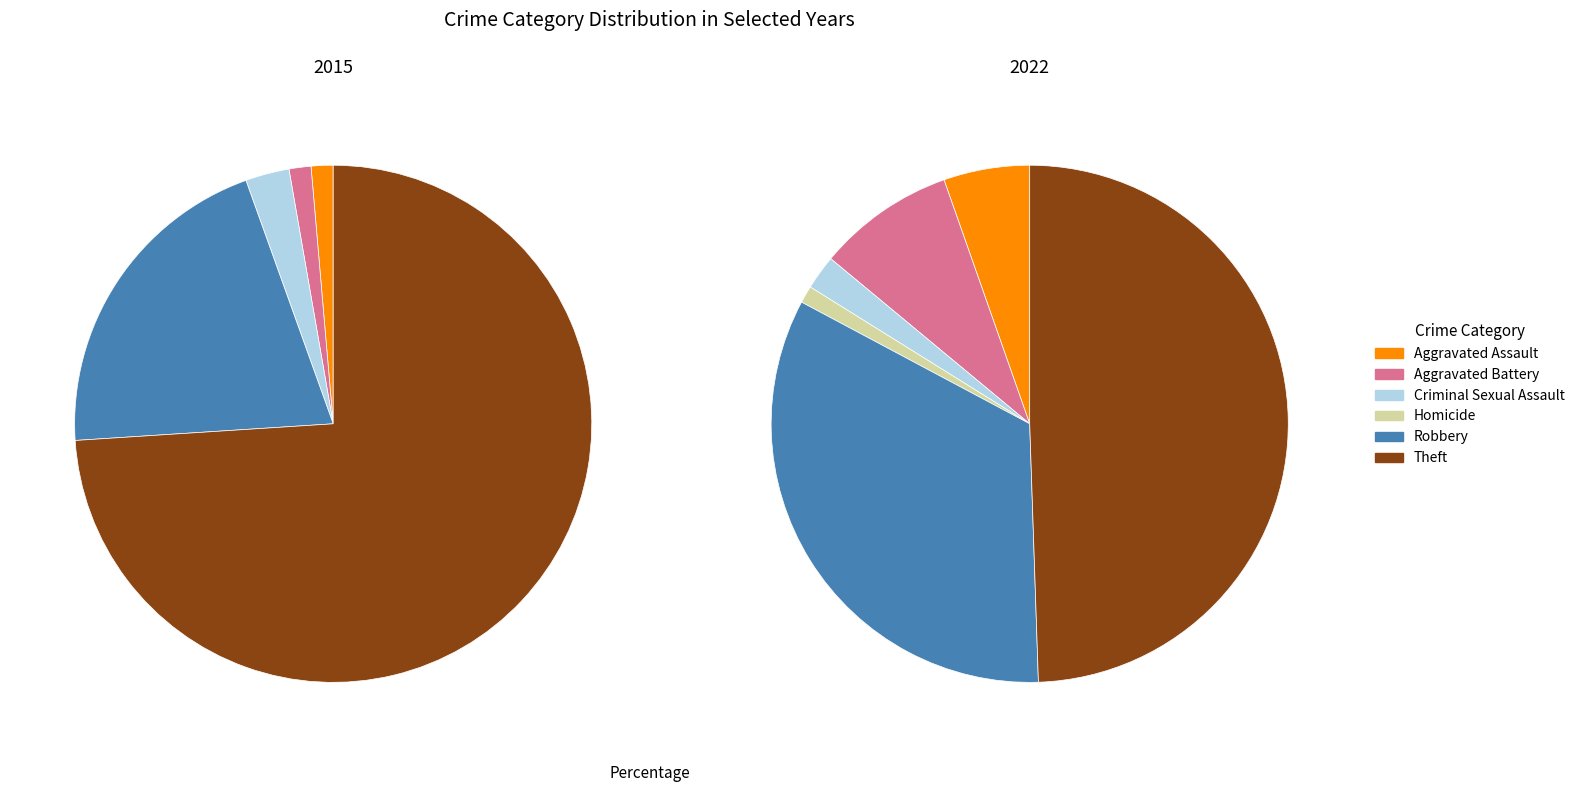

True or false: 5 accounts for 85% of the total.

False